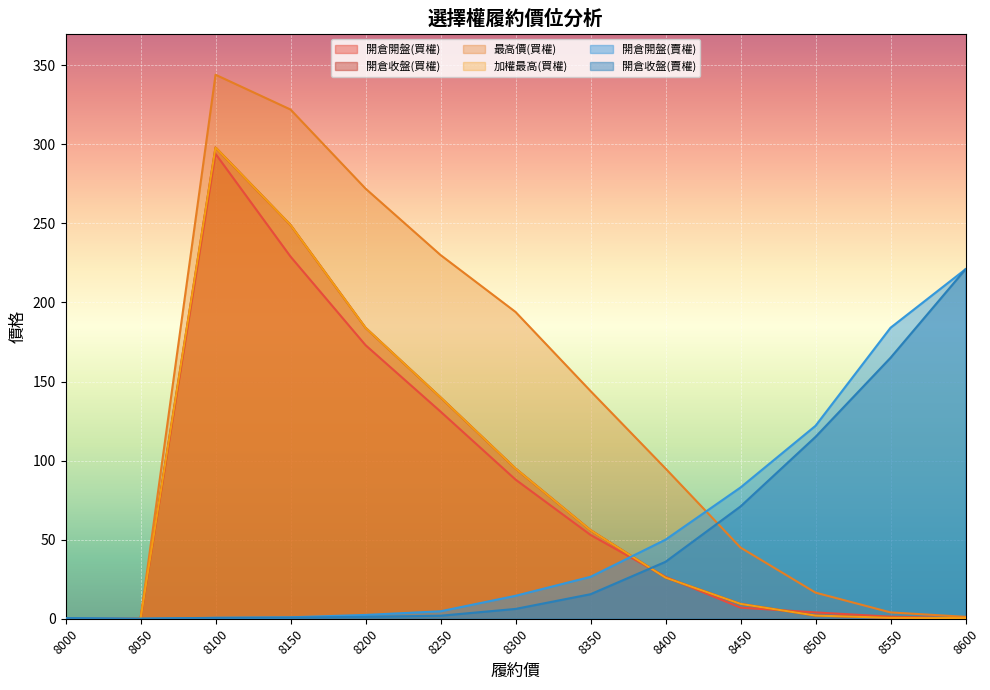

Which series changed the most between 8000 and 8050?

開倉開盤(賣權)